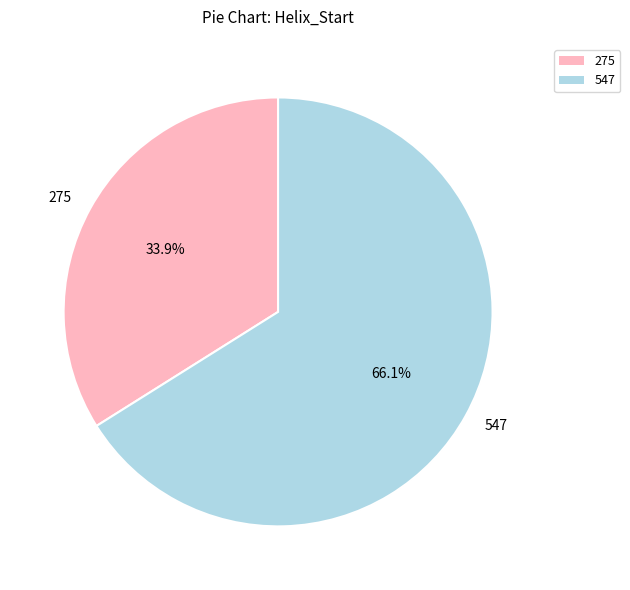

To the nearest percent, what is the average slice percentage?

50%